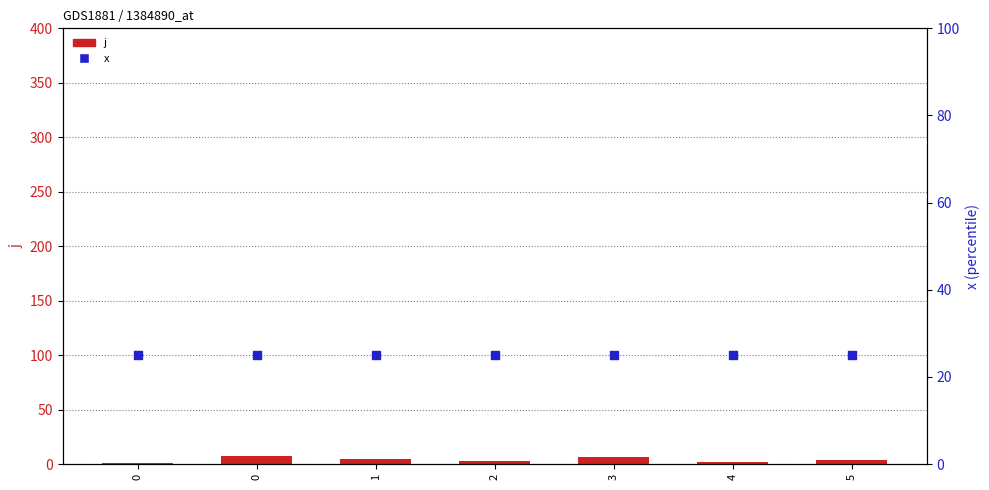

Which series reaches the maximum Y coordinate?

x